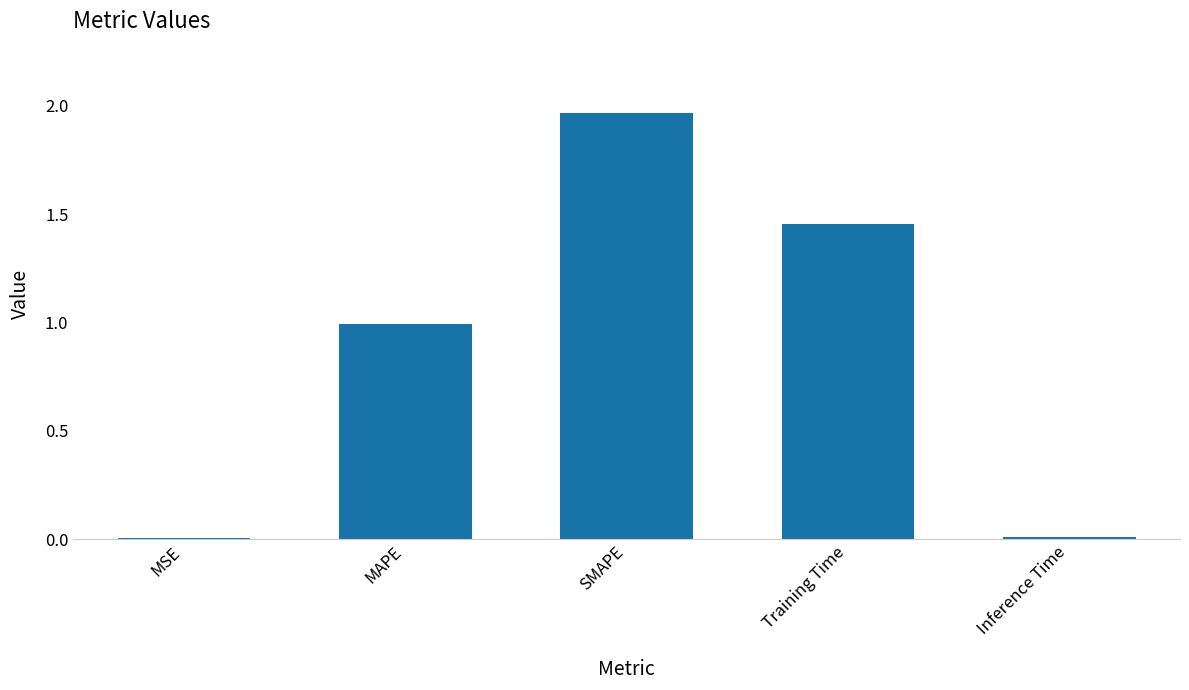

True or false: the data shows 0.0 at Inference Time.

True